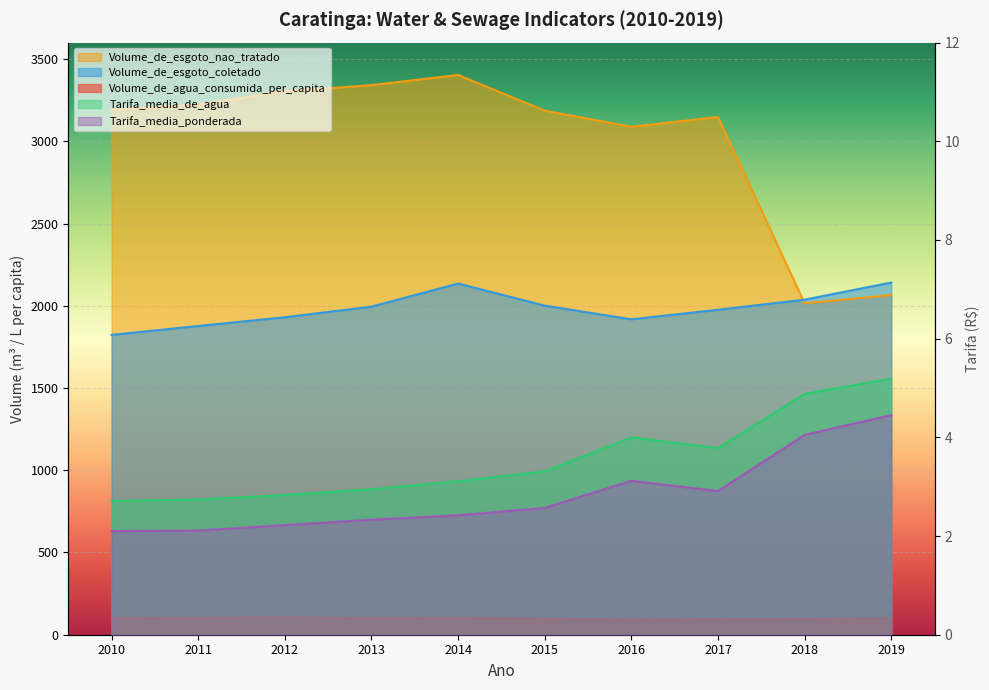

At which label is Volume_de_esgoto_coletado closest to 1982?

2017